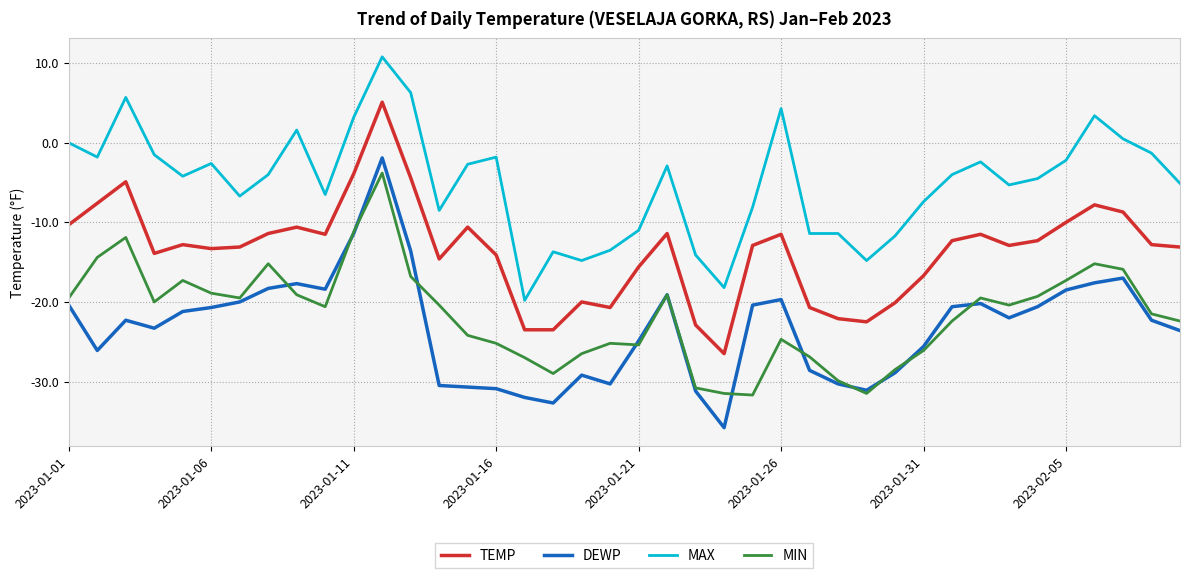

Which series has the largest total across all categories?

MAX